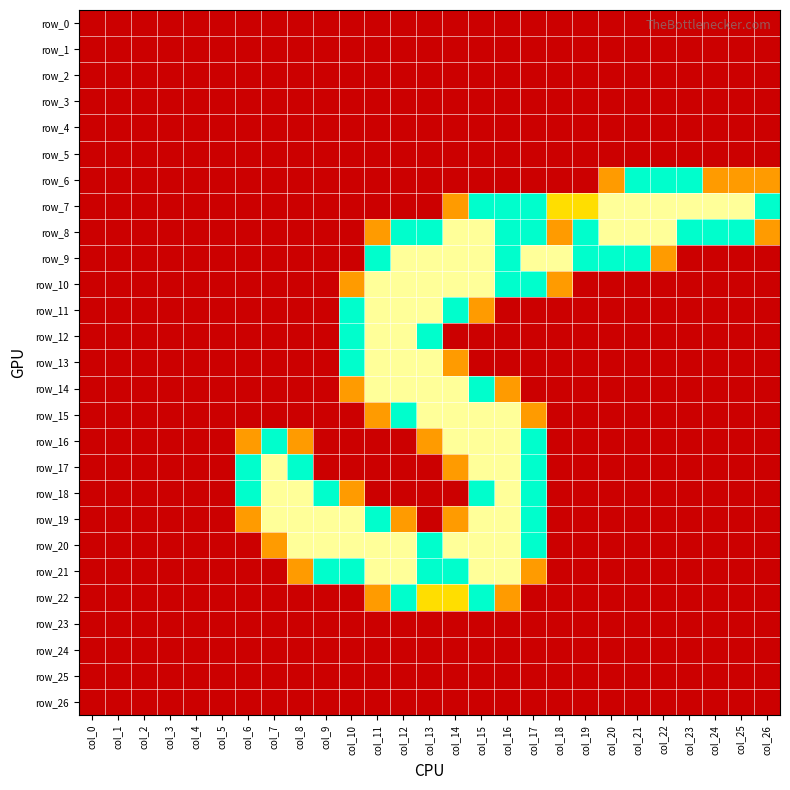

List the labels in order of row_10 value, smallest first.

col_0, col_1, col_2, col_3, col_4, col_5, col_6, col_7, col_8, col_9, col_19, col_20, col_21, col_22, col_23, col_24, col_25, col_26, col_10, col_18, col_16, col_17, col_11, col_12, col_13, col_14, col_15